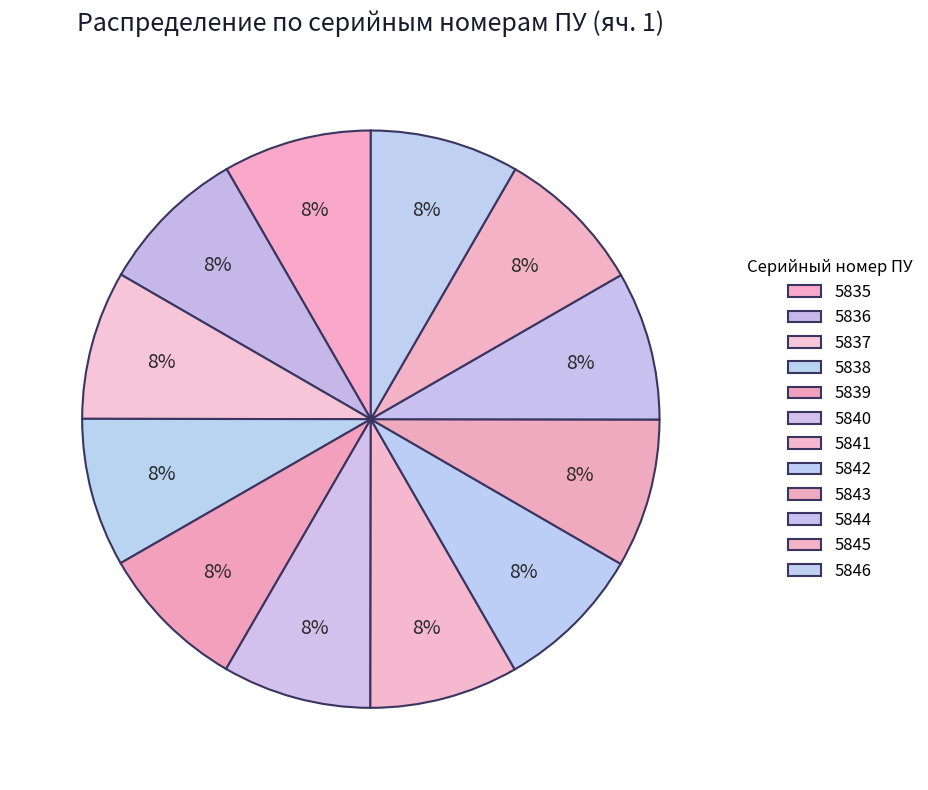

What portion of the pie excludes 5840?

91.7%